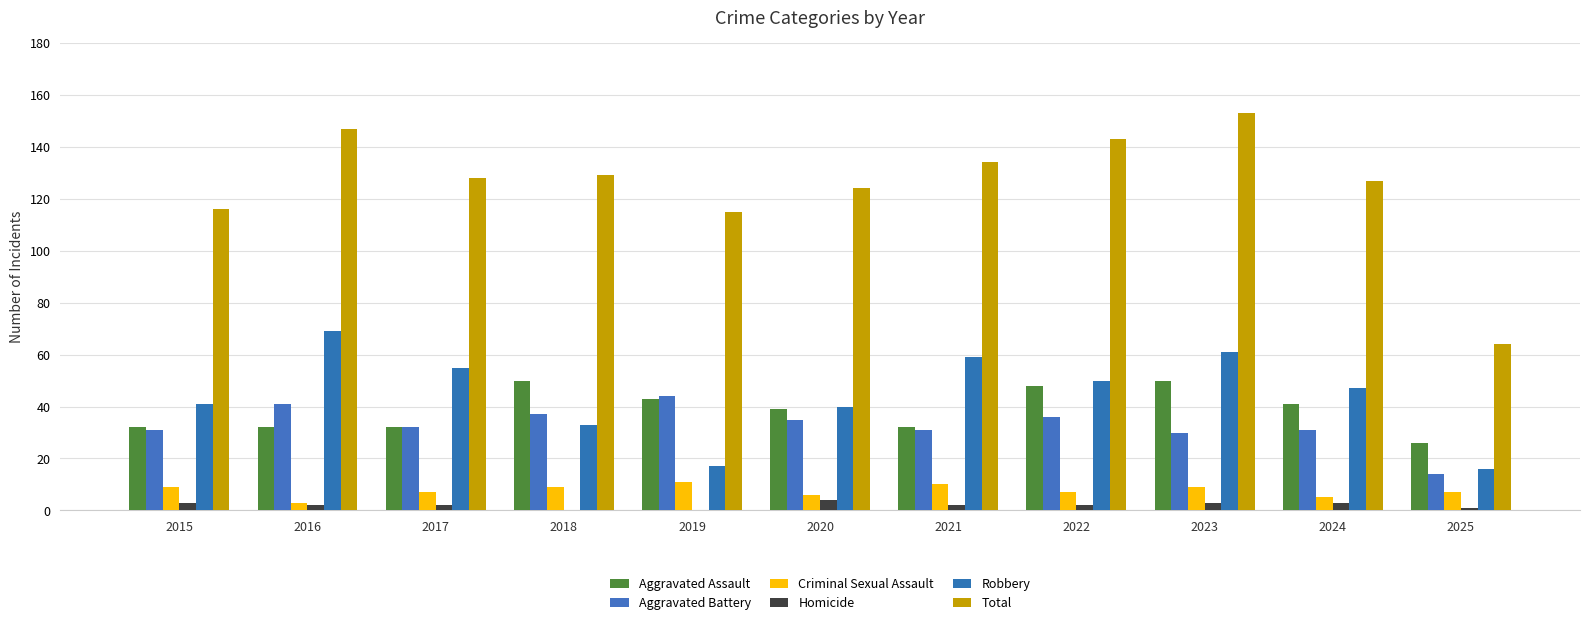

Which series has the largest total across all categories?

Total